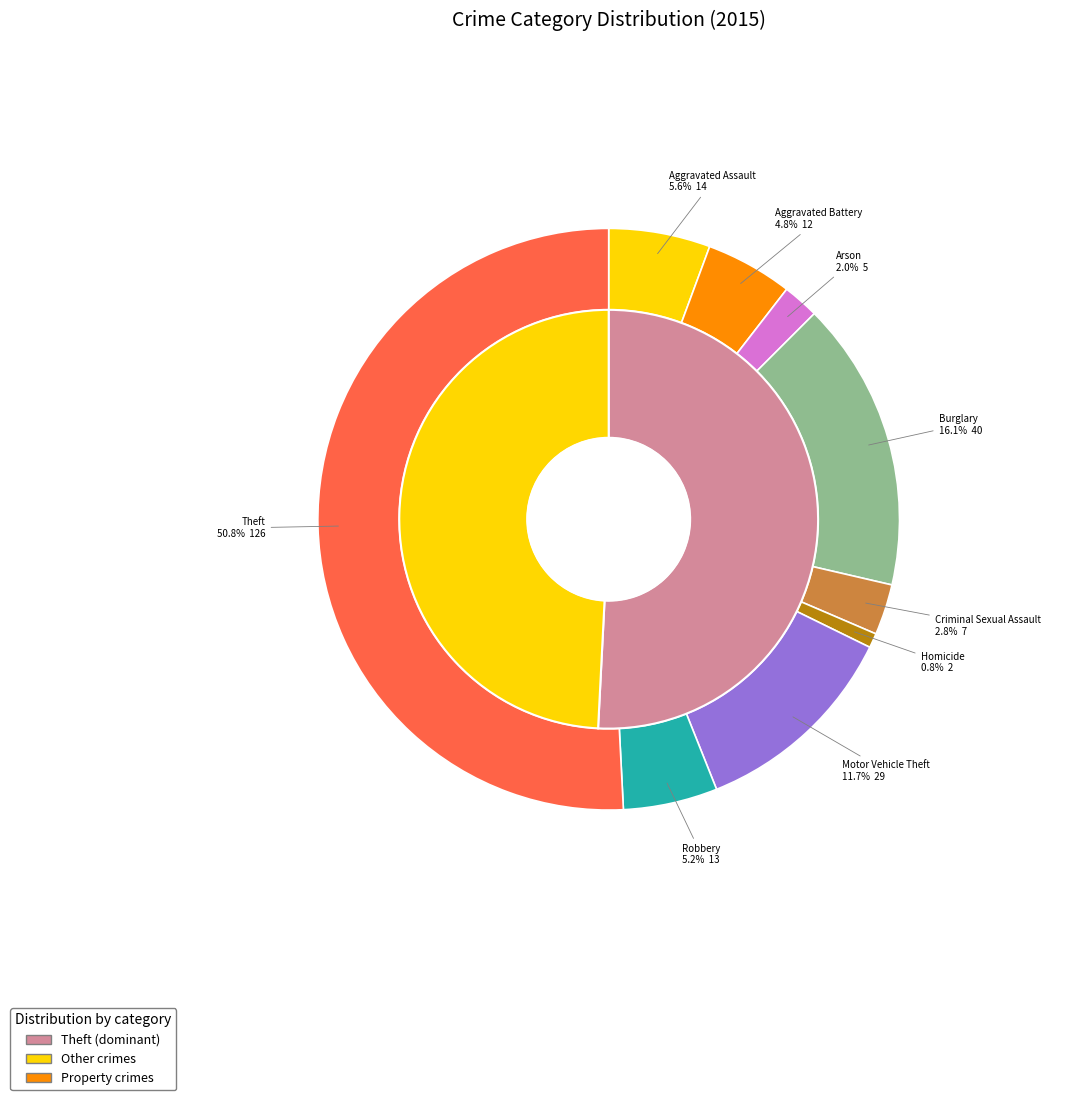

To the nearest percent, what portion does Theft represent?

51%